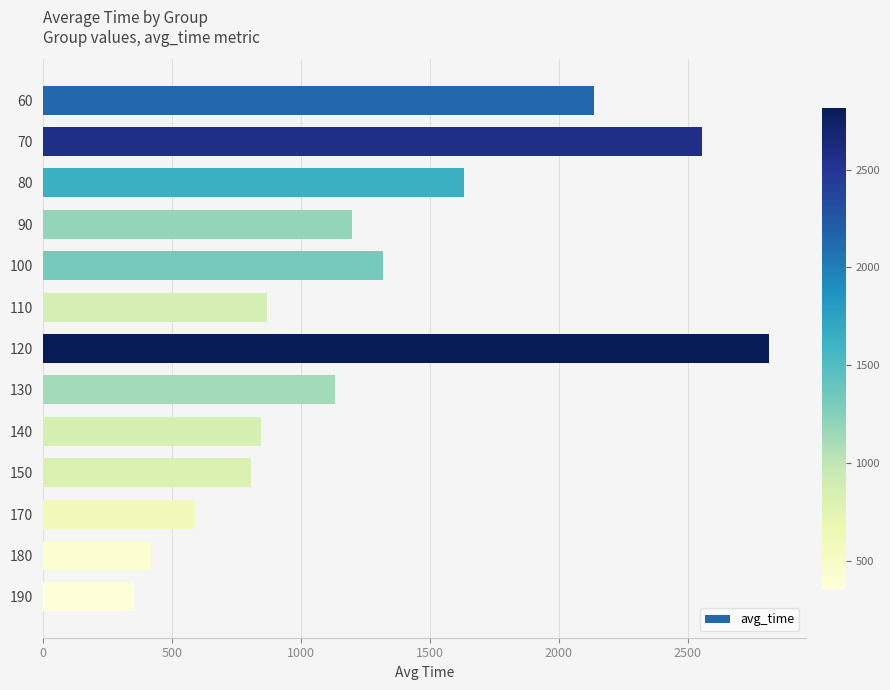

What is the change in value from 70 to 140?

-1710.8